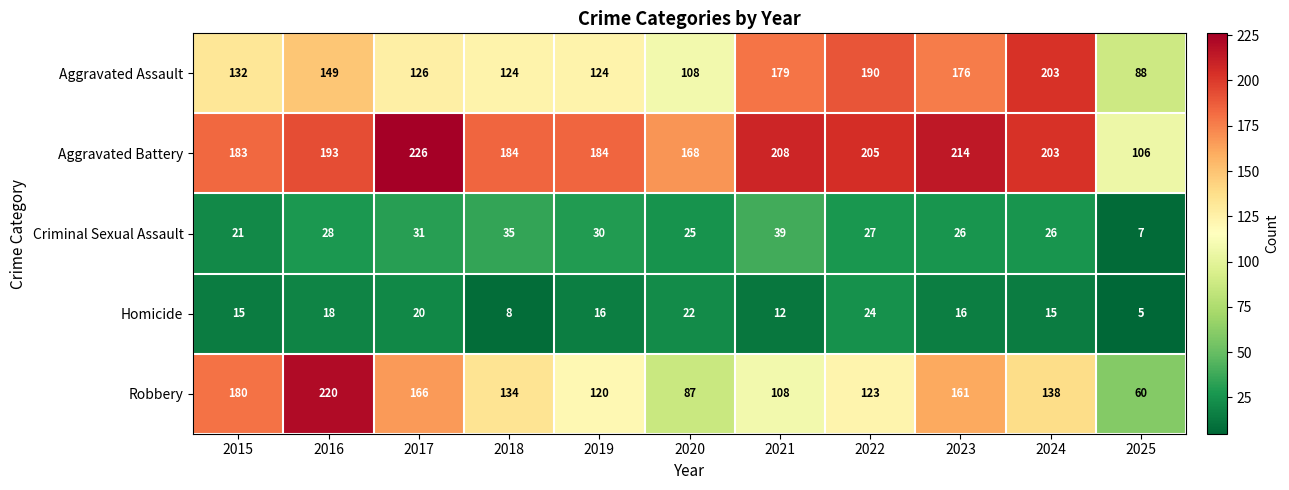

What is the spread (max minus min) of values at 2020?

146